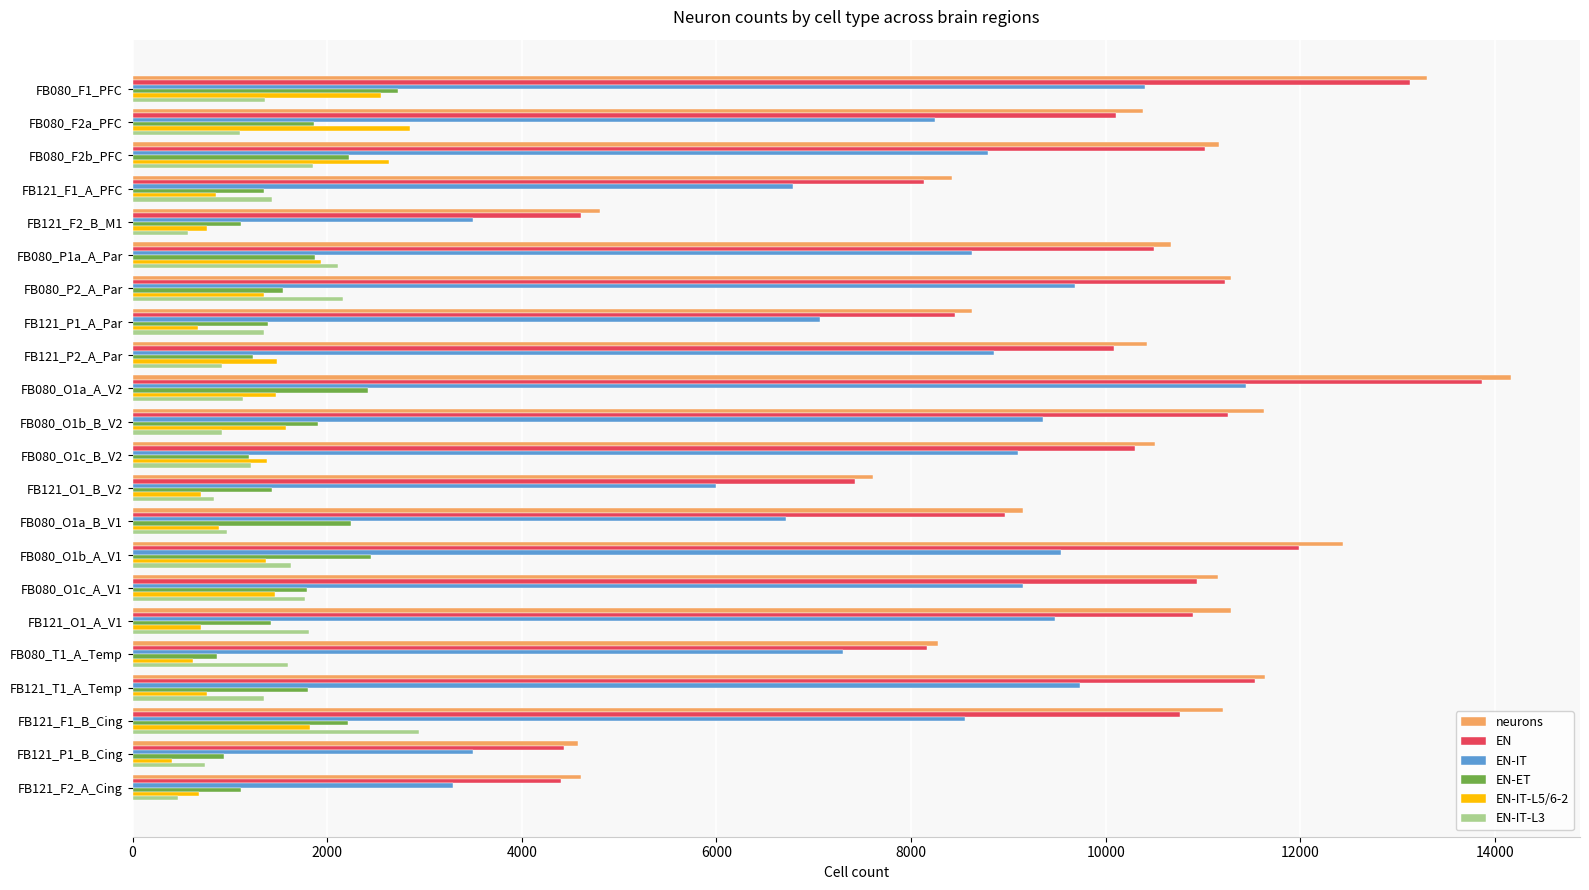

Which series has the largest range (max minus min)?

neurons